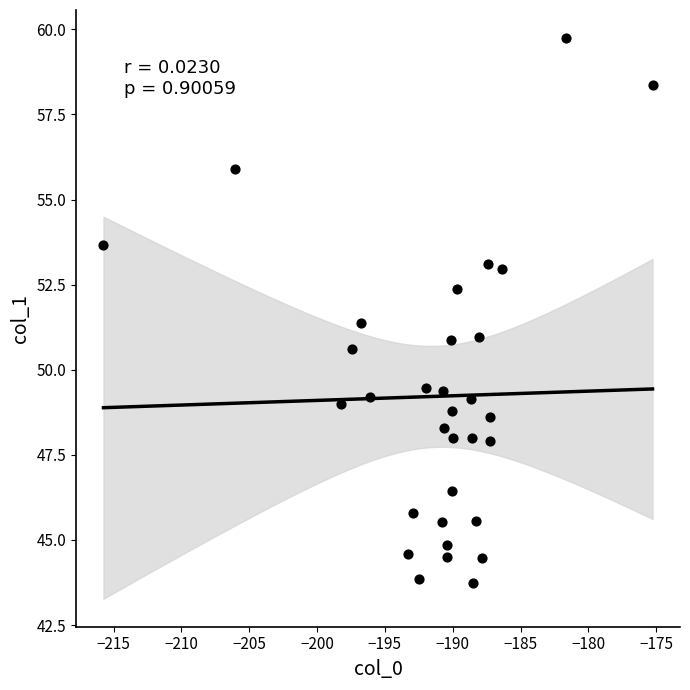

What is the range of Y values (max minus min)?

16.0